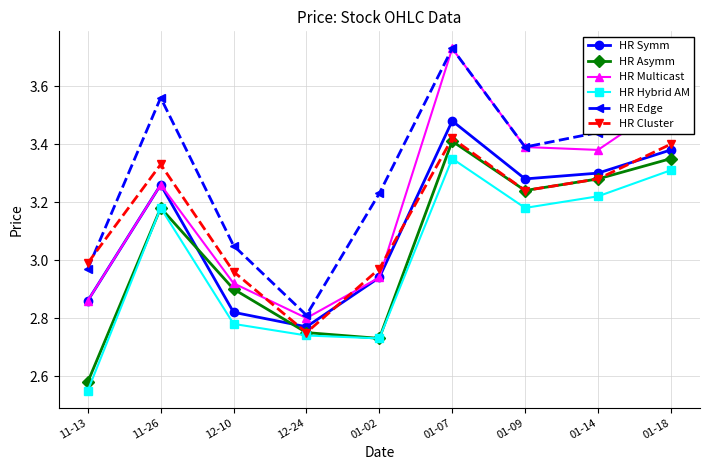

Where do HR Asymm and HR Symm first cross each other?

11-26 and 12-10